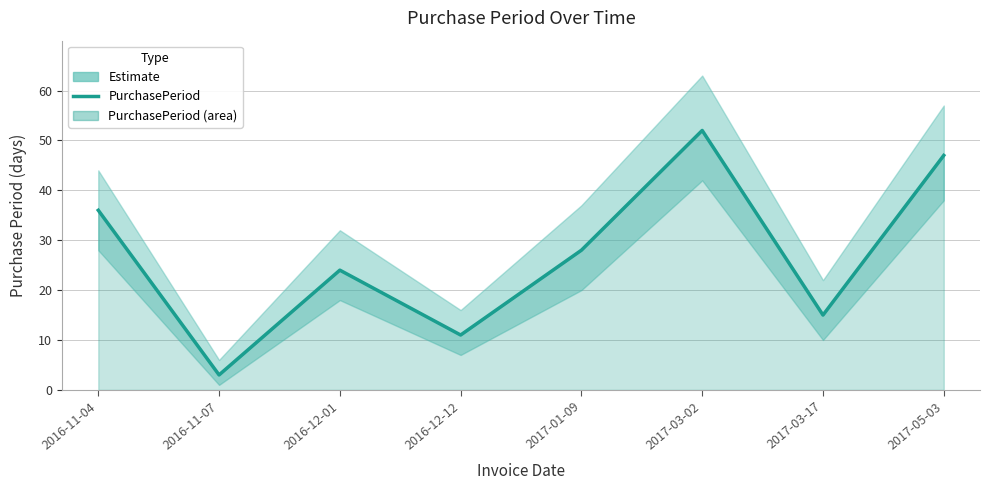

Reading left to right, transcribe all the data shown in this chart.

2016-11-04=36	2016-11-07=3	2016-12-01=24	2016-12-12=11	2017-01-09=28	2017-03-02=52	2017-03-17=15	2017-05-03=47